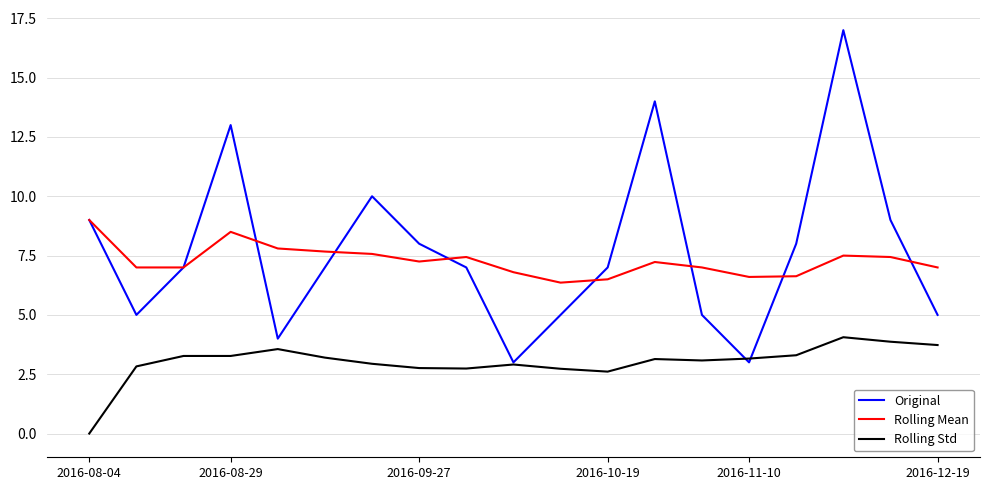

Rank the series by their maximum value, from highest to lowest.

Original, Rolling Mean, Rolling Std